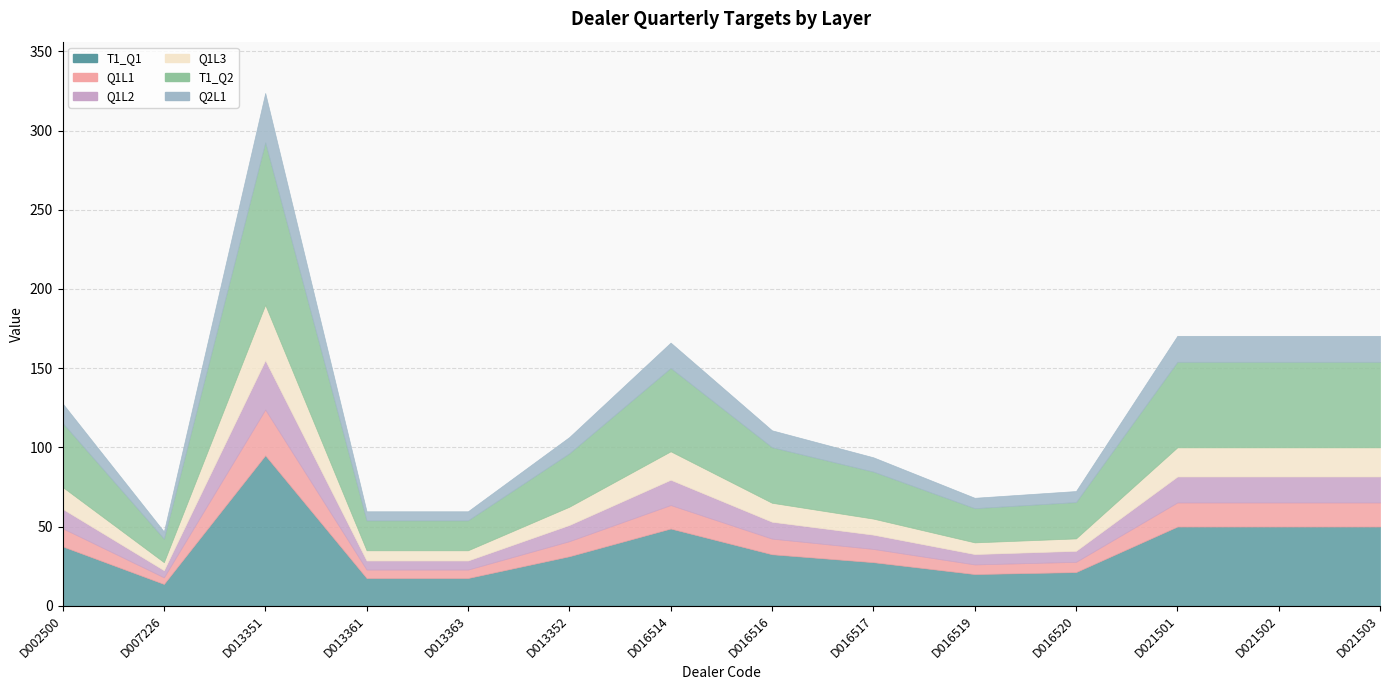

What is the difference between the maximum and minimum values in the Q1L1 series?

24.7